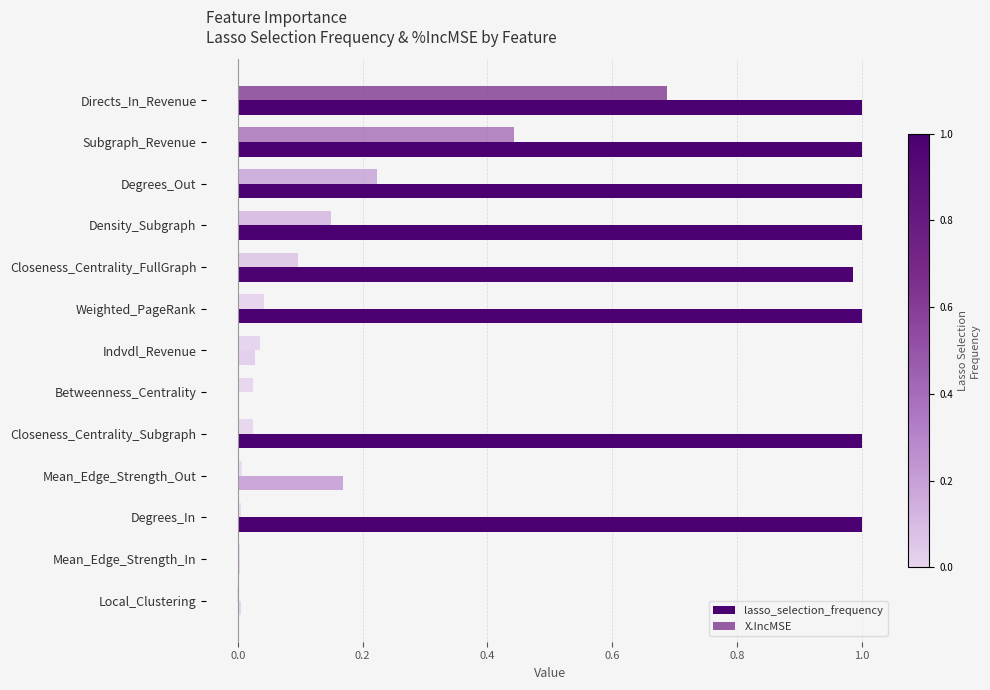

What is the difference between the maximum and minimum values in the X.IncMSE series?

0.7